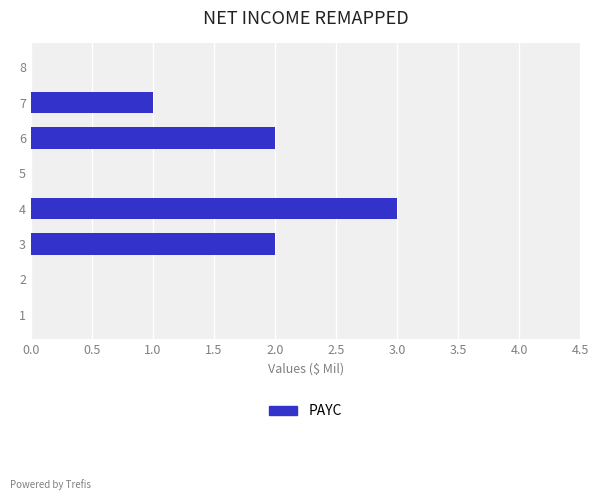

Which has a higher value, 5 or 4?

4